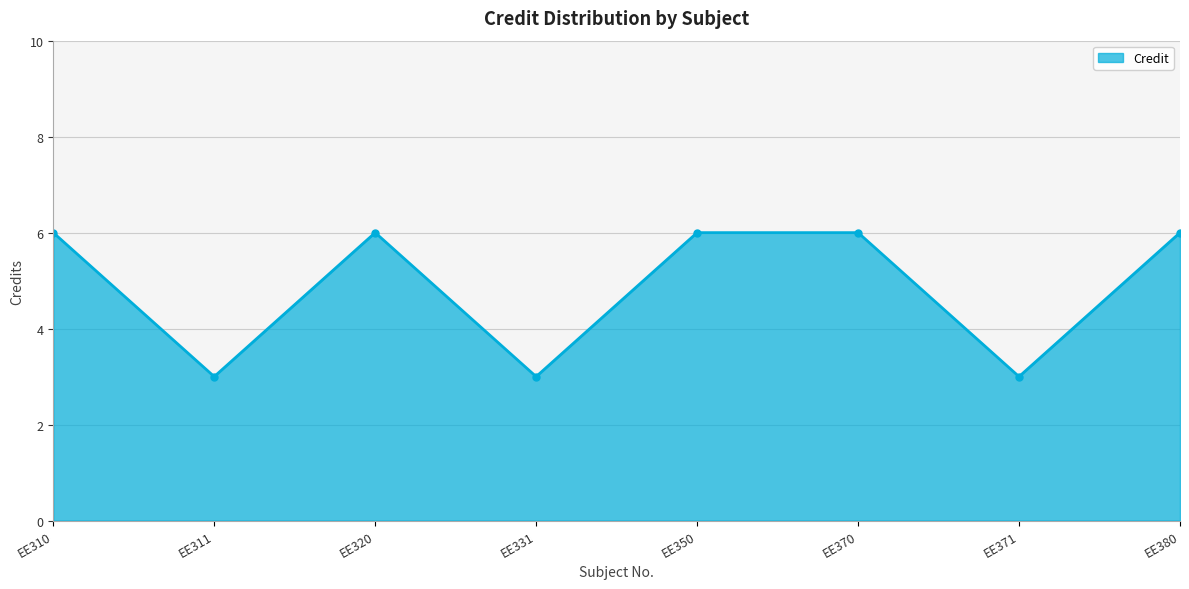

What is the value of the 8th point from the left?

6